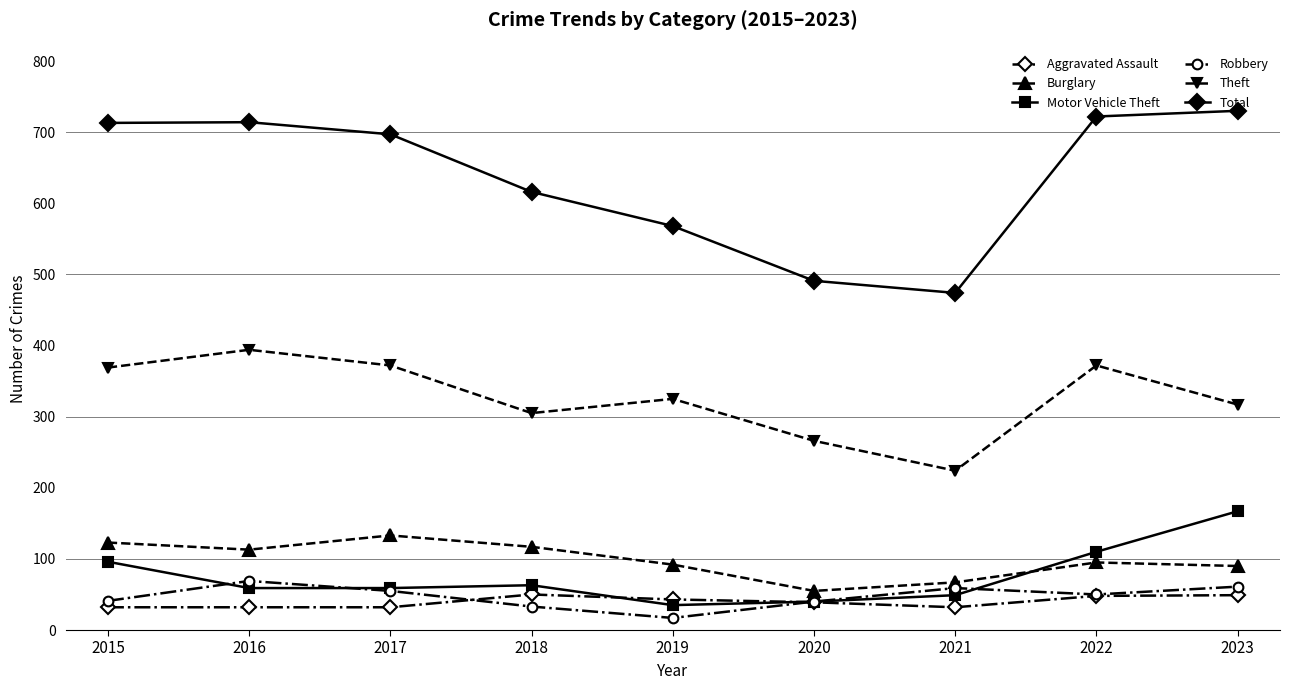

True or false: Total has more than 2 points higher than both neighbors.

False